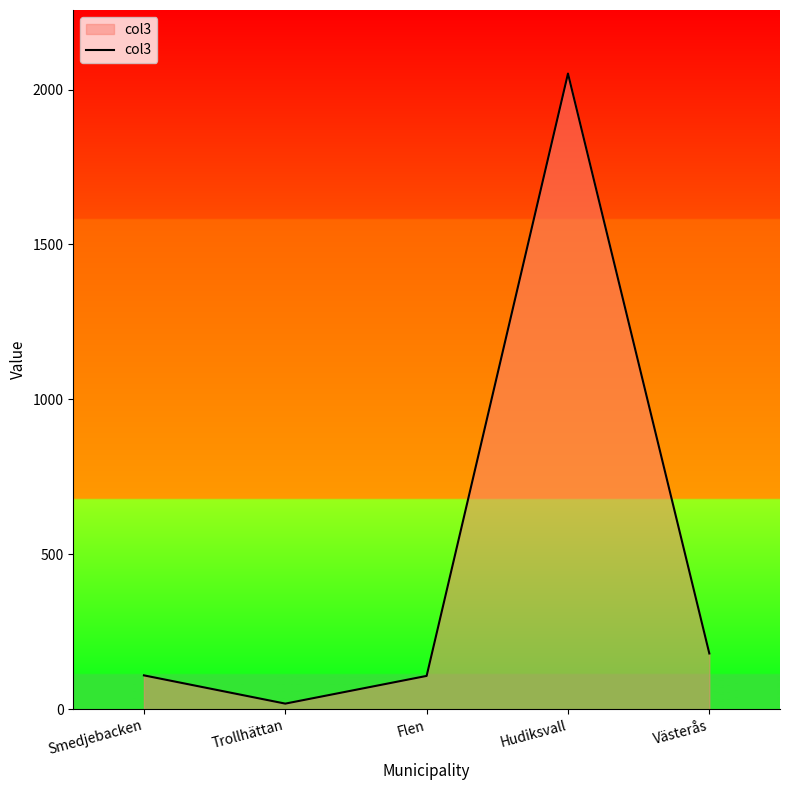

Which label corresponds to the smallest value in the chart?

Trollhättan